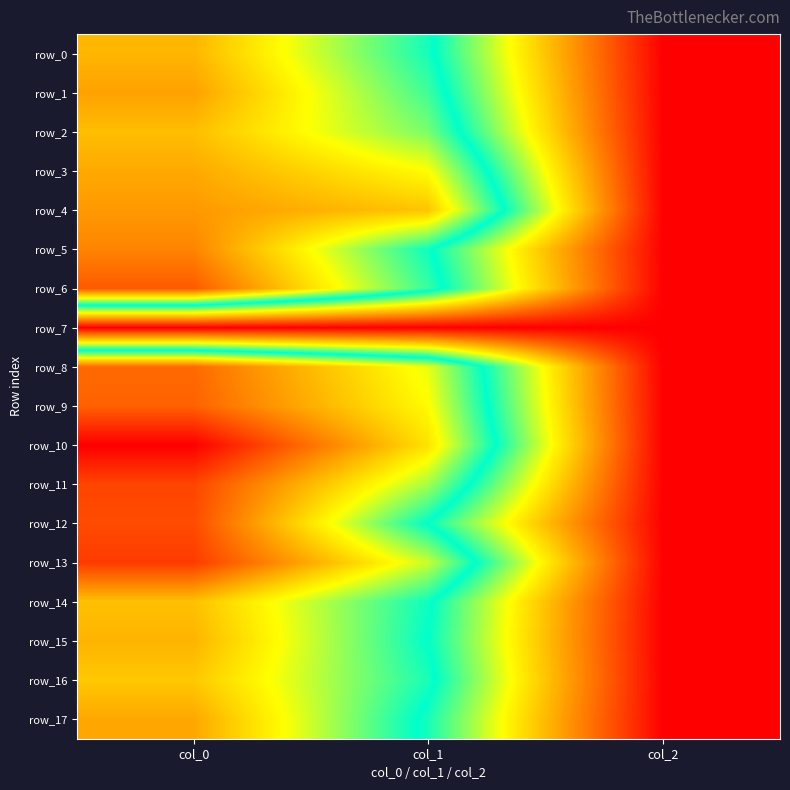

List the series in order of their peak value, highest first.

row_10, row_13, row_11, row_12, row_6, row_9, row_8, row_5, row_4, row_1, row_17, row_3, row_15, row_0, row_2, row_14, row_16, row_7